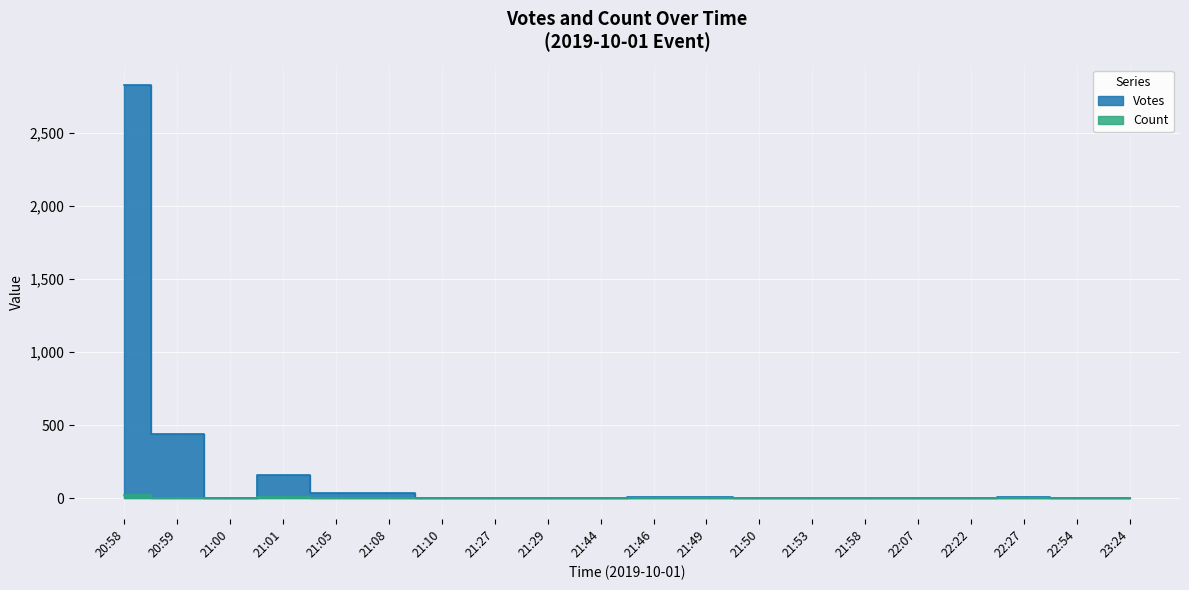

The Count series shows 1 at 21:10. True or false?

False